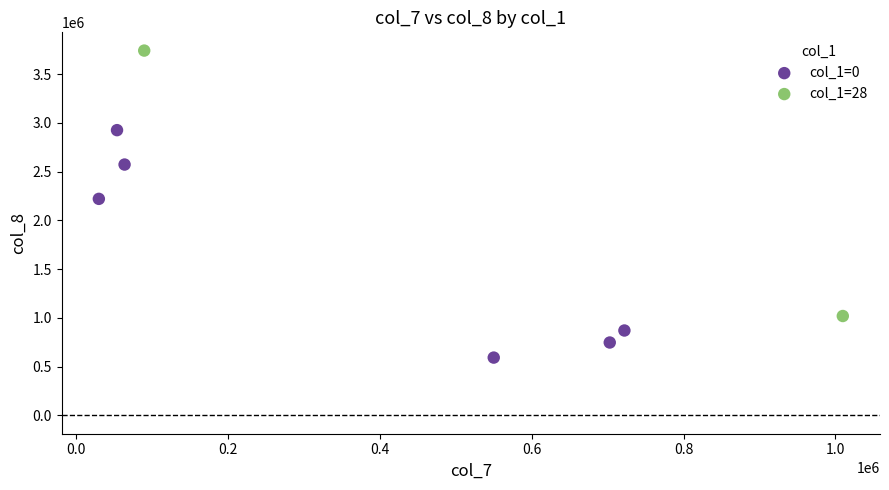

What are all the series names shown in the legend?

col_1=0, col_1=28